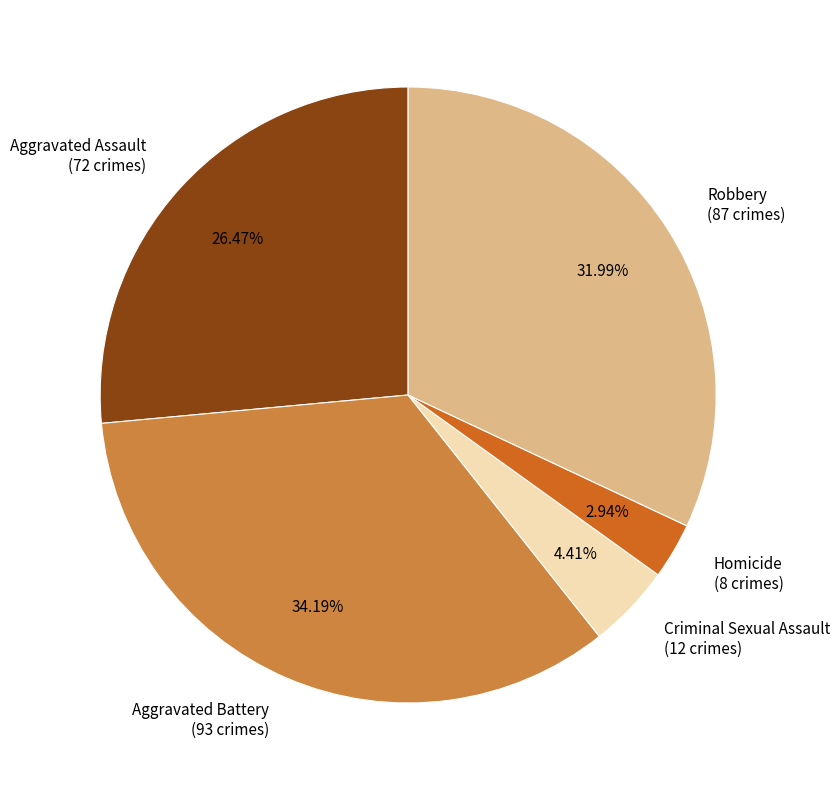

Count the number of slices in the pie.

5